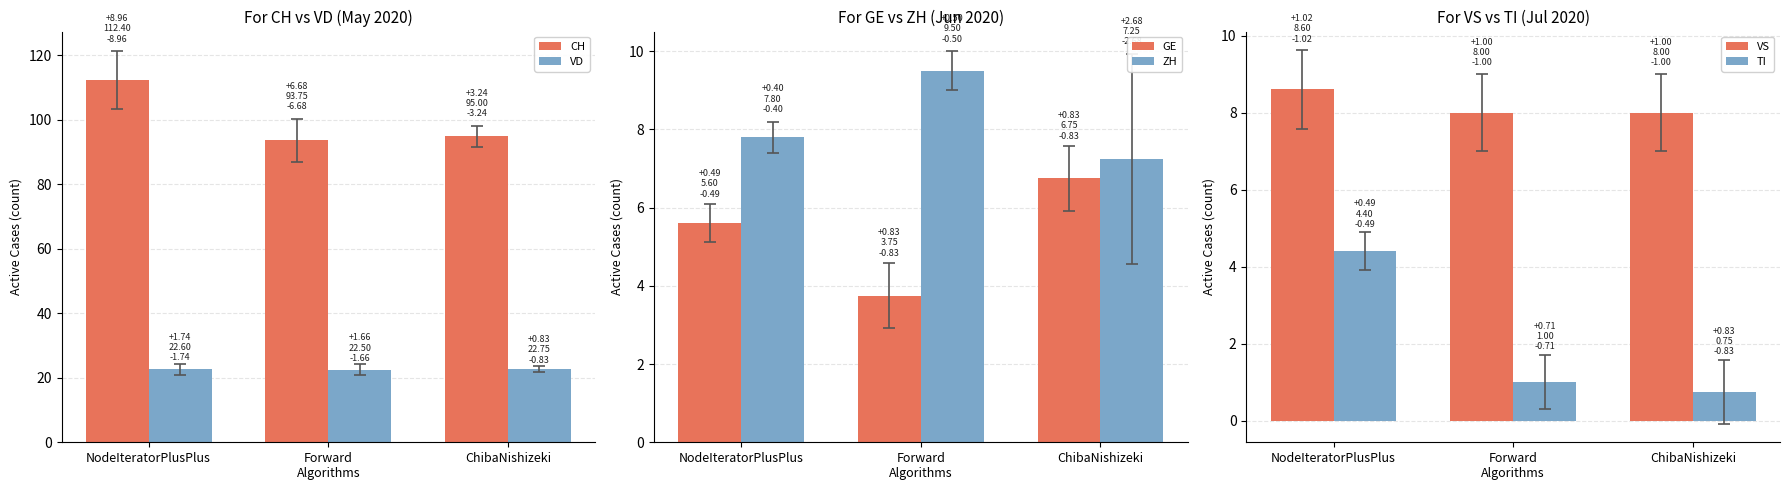

What position from the right is Forward
Algorithms?

2